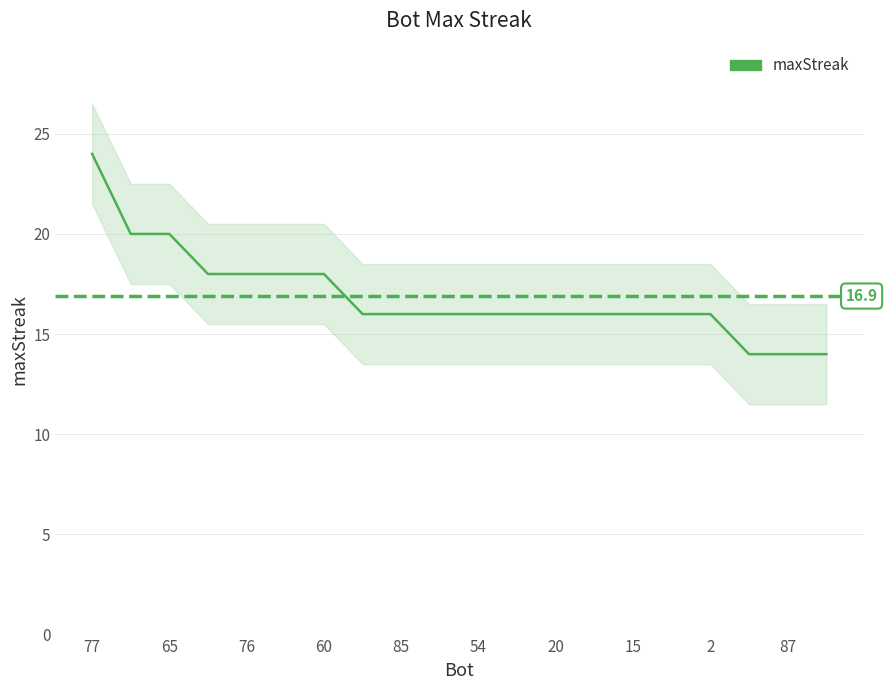

What is the approximate value at 15, to the nearest 5?

15